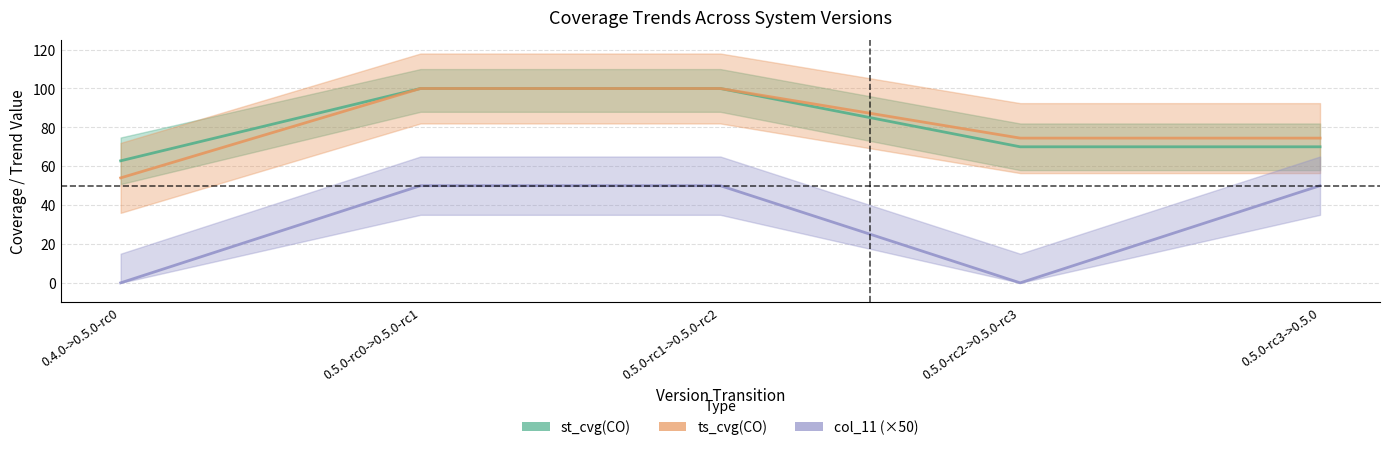

What is the label of the 2nd point from the left?

0.5.0-rc0->0.5.0-rc1